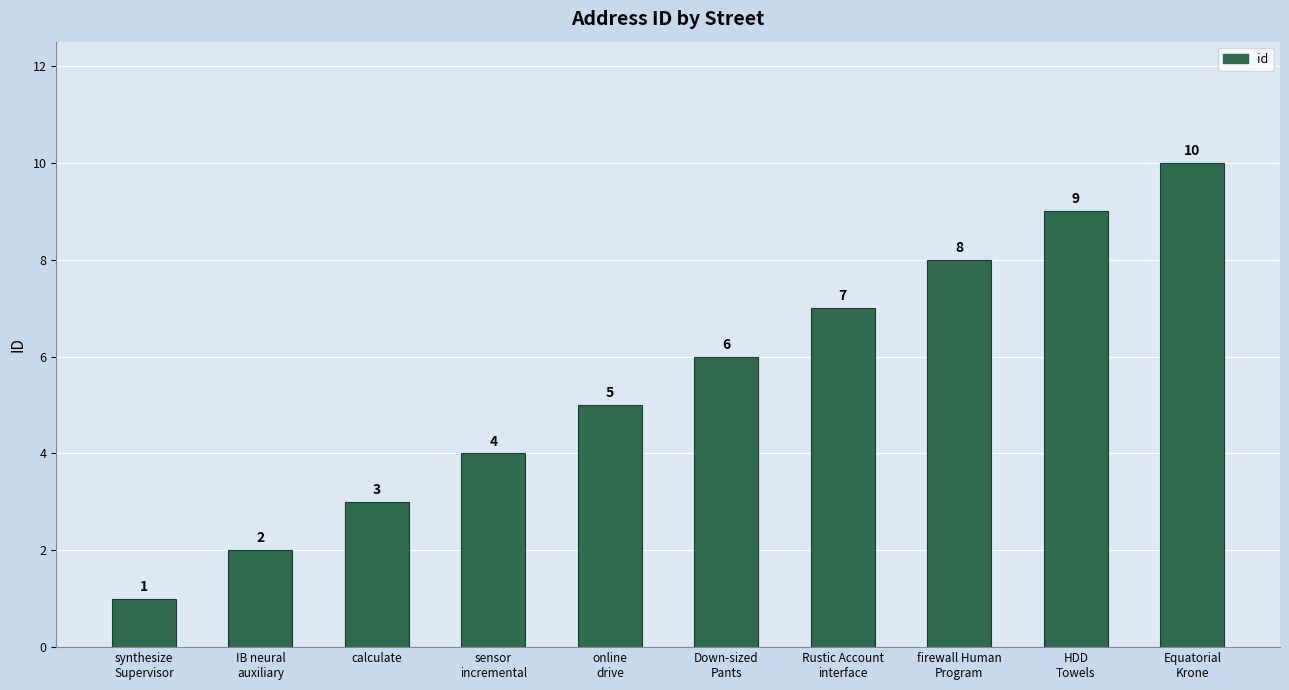

How many categories are shown in the chart?

10